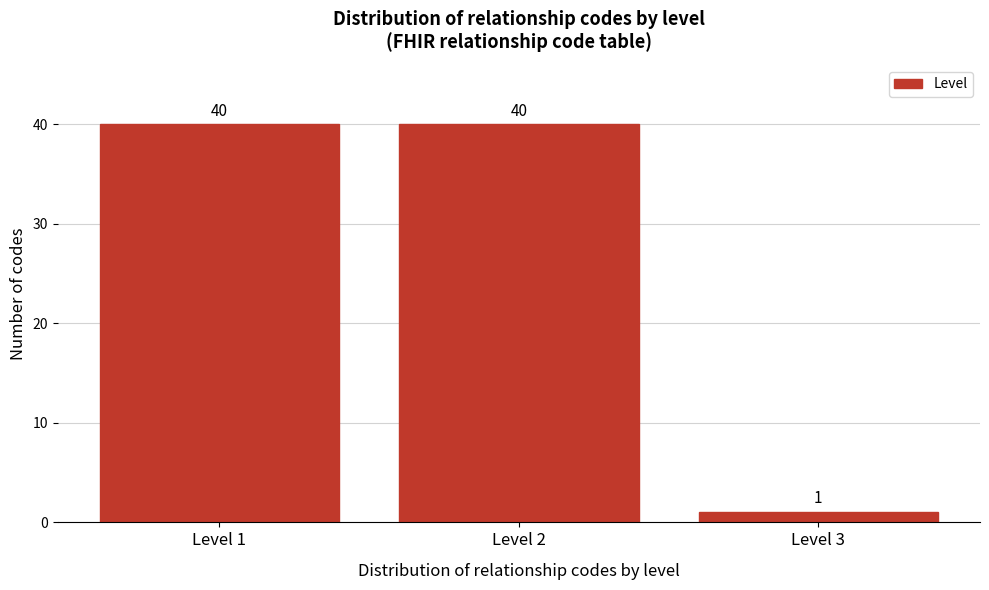

Reading left to right, extract all data points from this chart.

Level 1=40	Level 2=40	Level 3=1